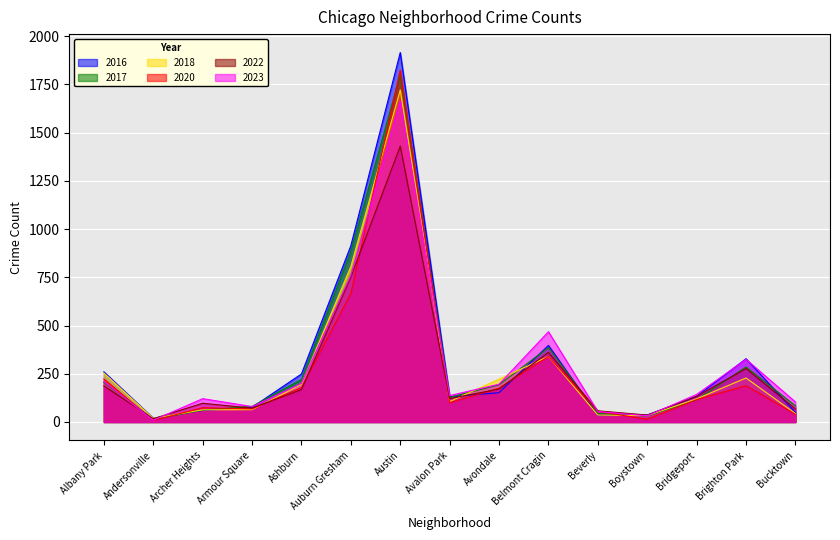

At which category does 2023 reach its first local peak?

Archer Heights